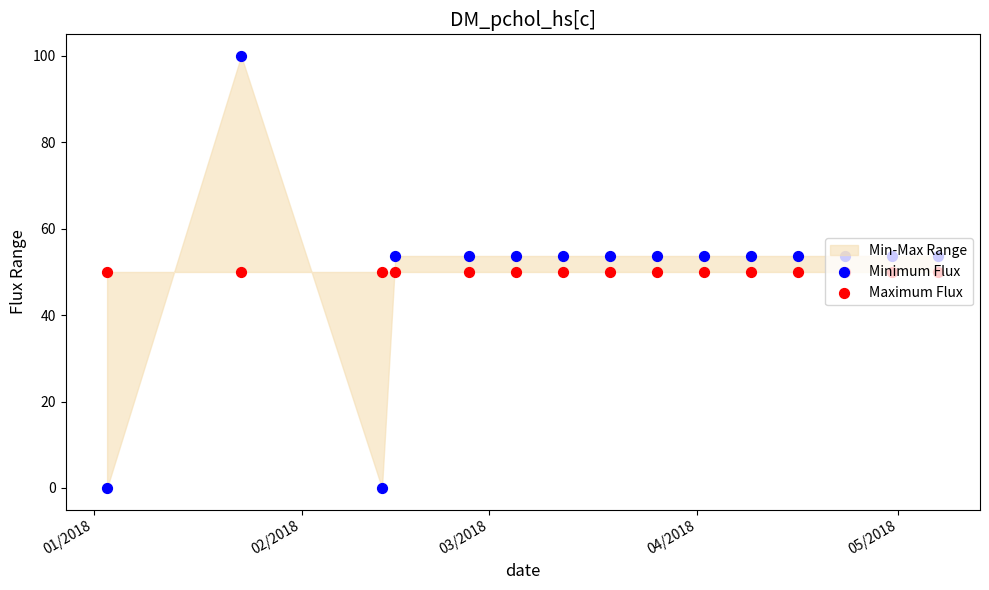

Is the value of Maximum Flux at 8 greater than the value of Minimum Flux at 12?

No